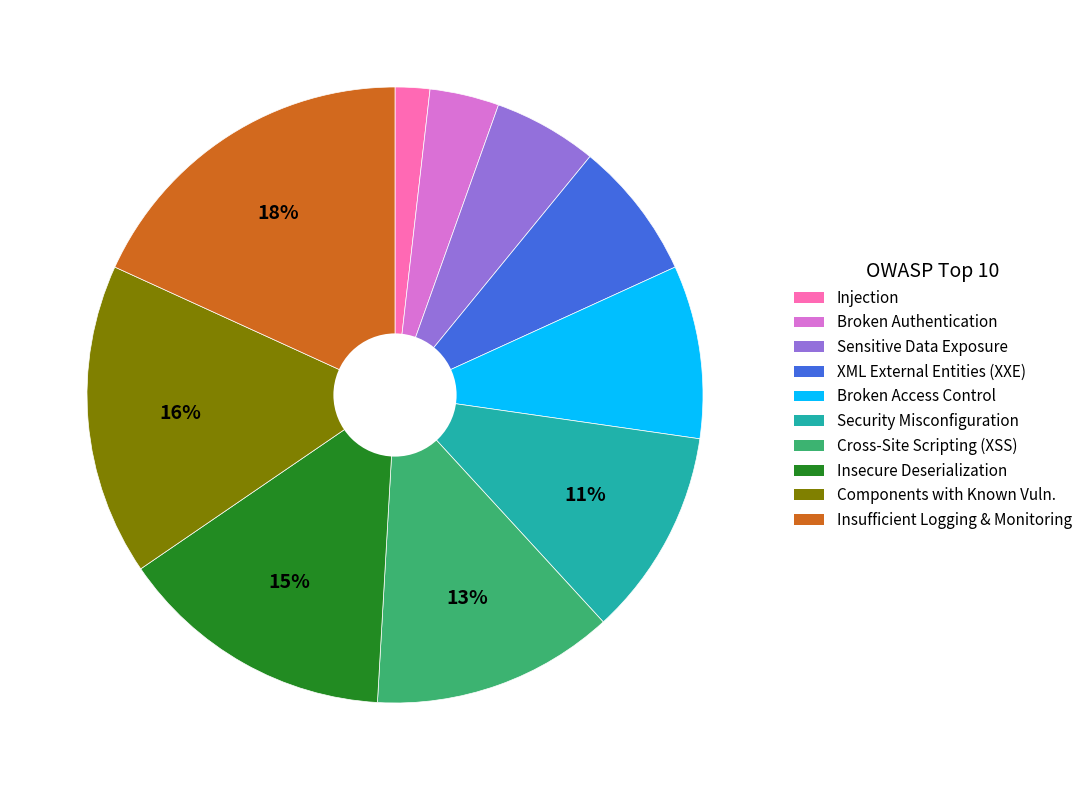

Does any single category account for the majority?

No